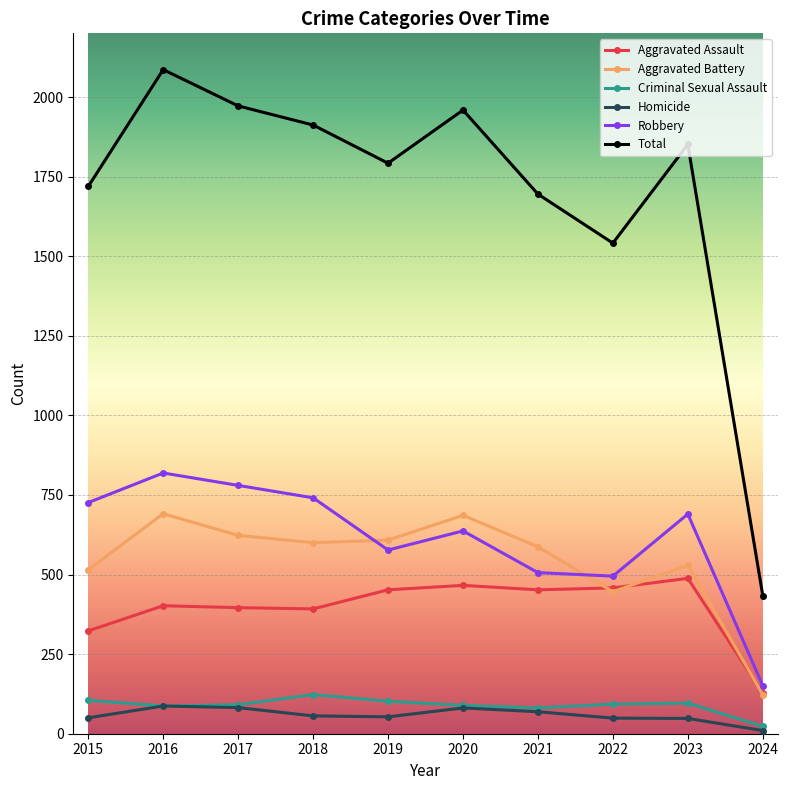

What is the average value of the Aggravated Battery series?

541